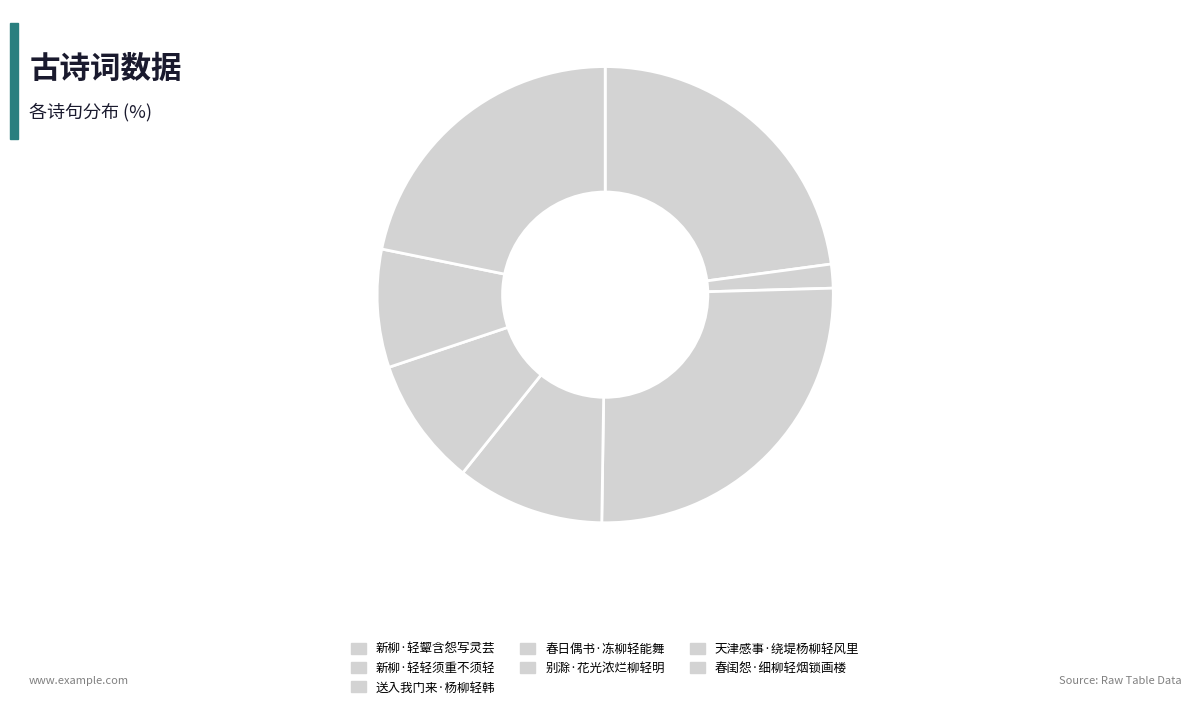

Count the number of slices in the pie.

7